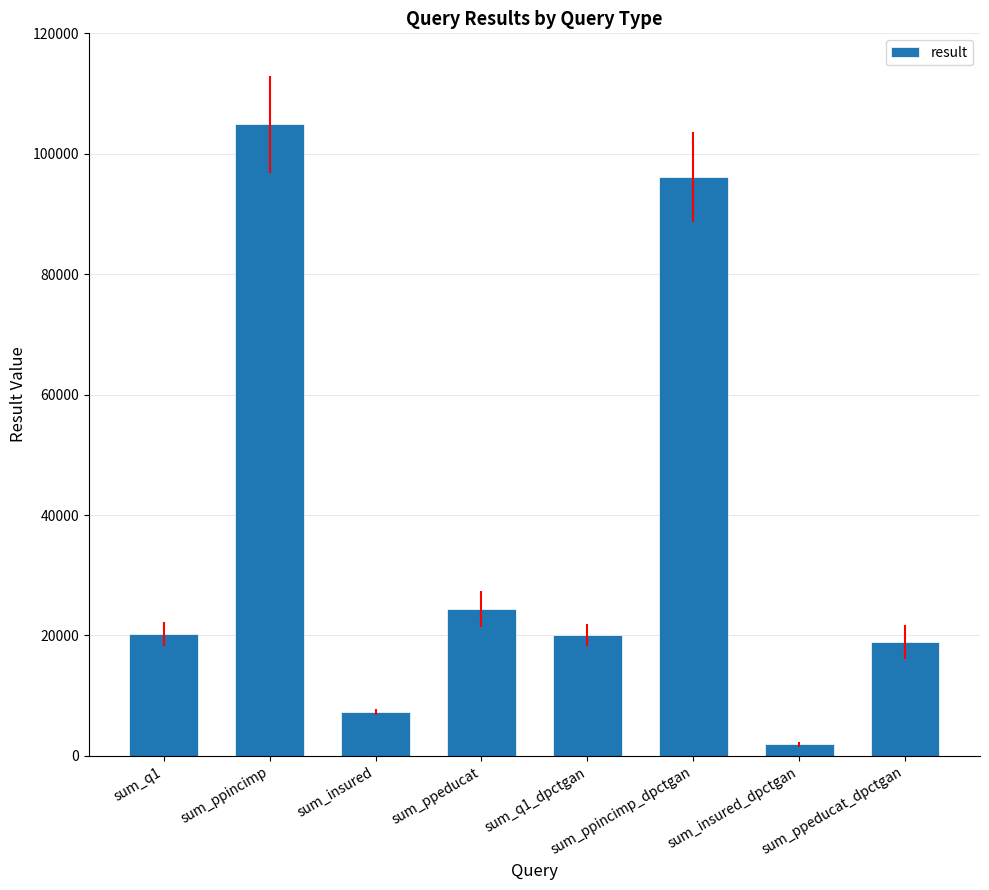

What is the difference between the second highest and second lowest values?

88767